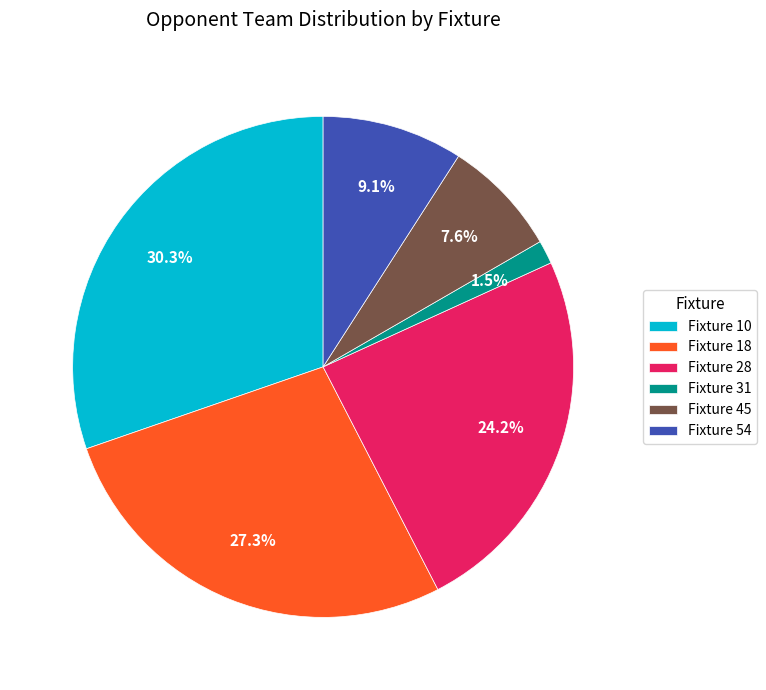

Is there any slice that represents more than half of the pie?

No